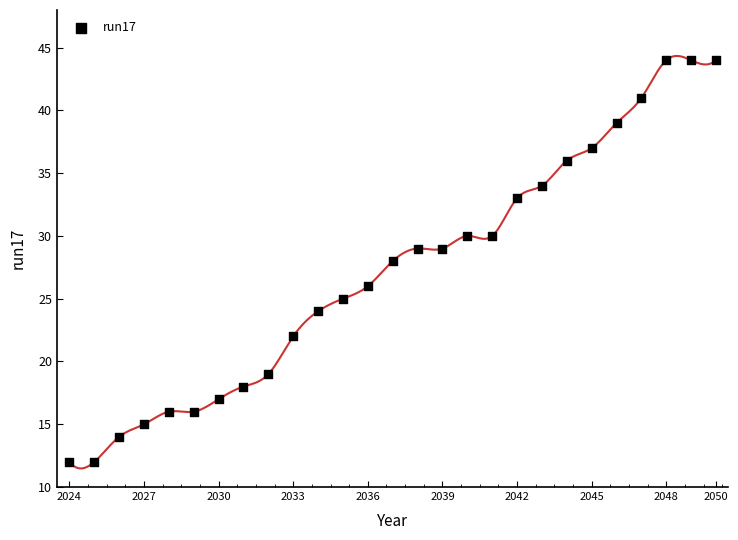

What is the range of X values (max minus min)?

26